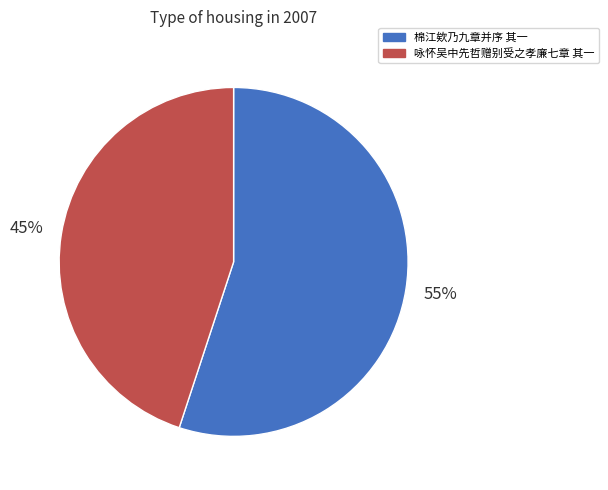

To the nearest percent, what is the difference between the largest and smallest slice percentages?

10%